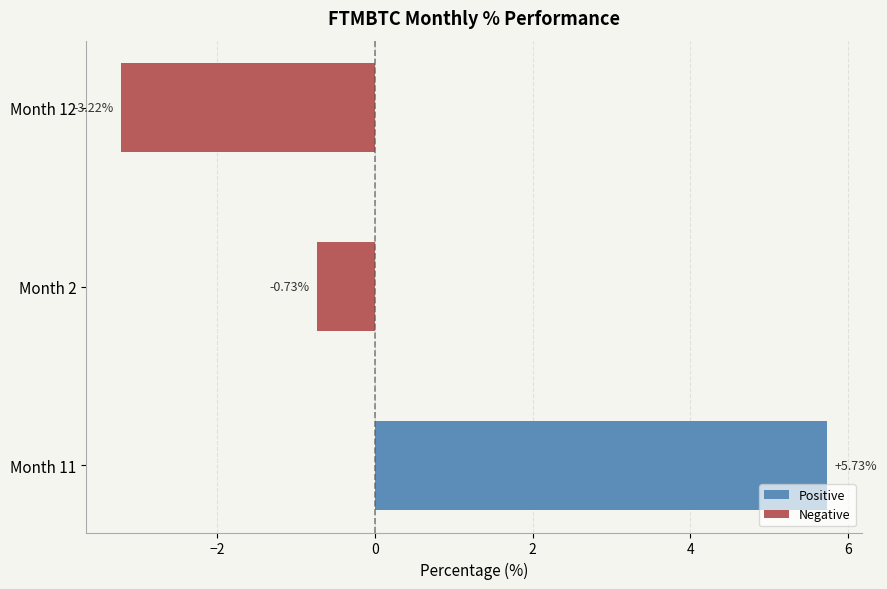

Rank the categories by Negative value from lowest to highest.

Month 12, Month 2